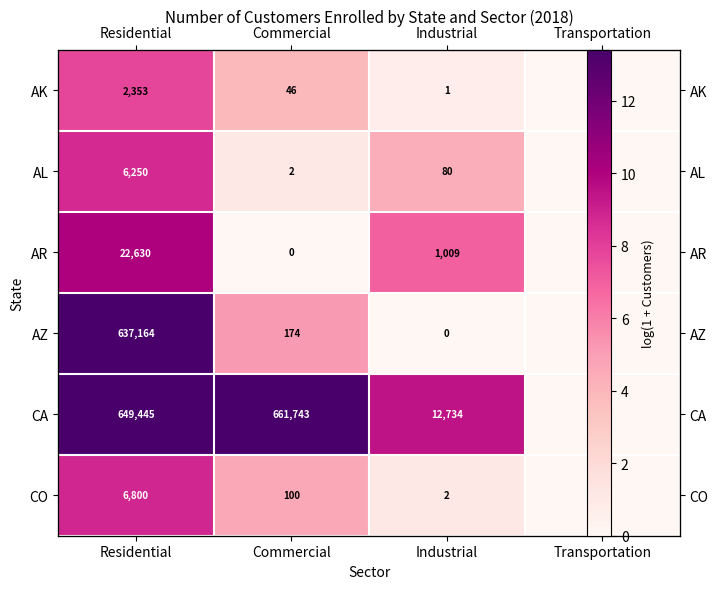

What is the total value across all series at Commercial?

28.1